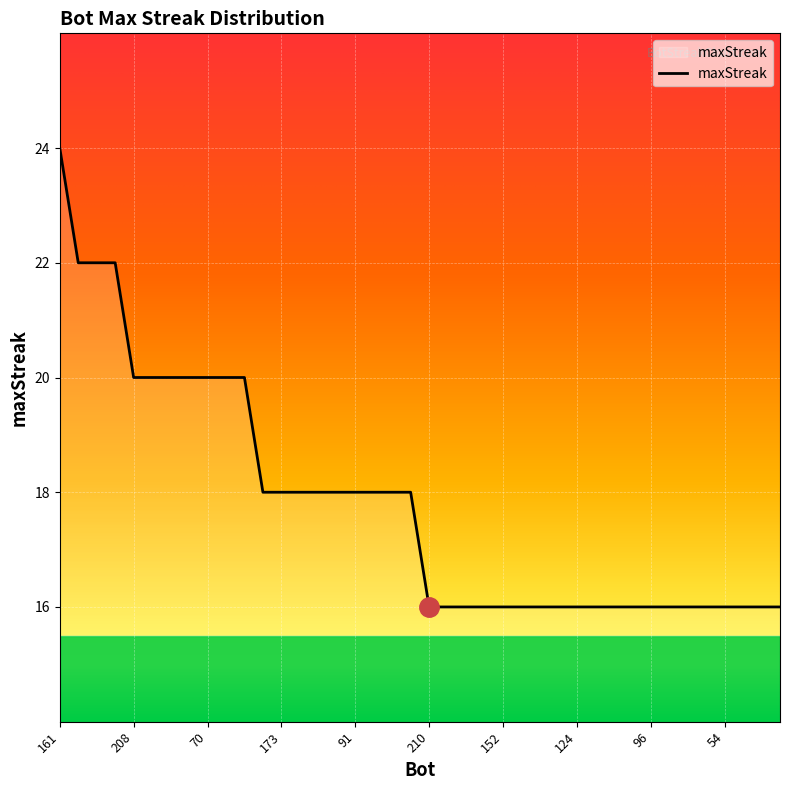

What is the difference between the maximum and minimum values?

8